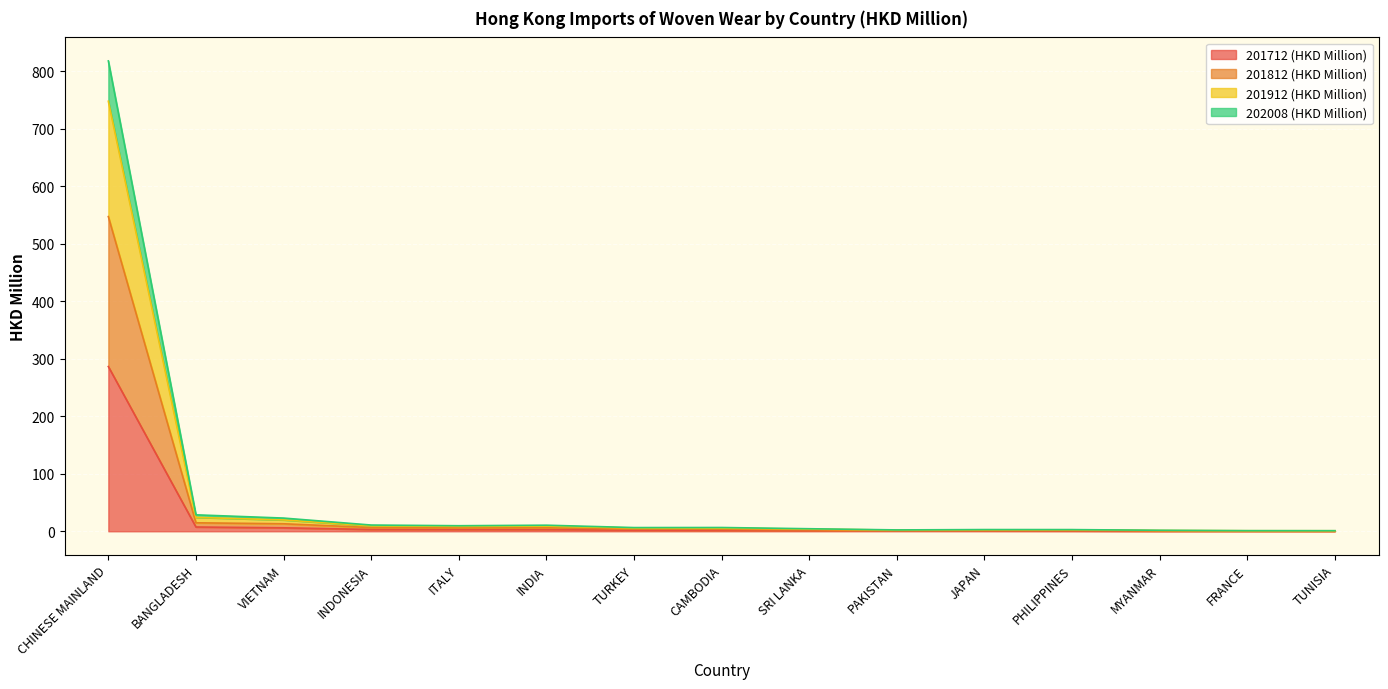

At which category is the sum across all series the highest?

CHINESE MAINLAND